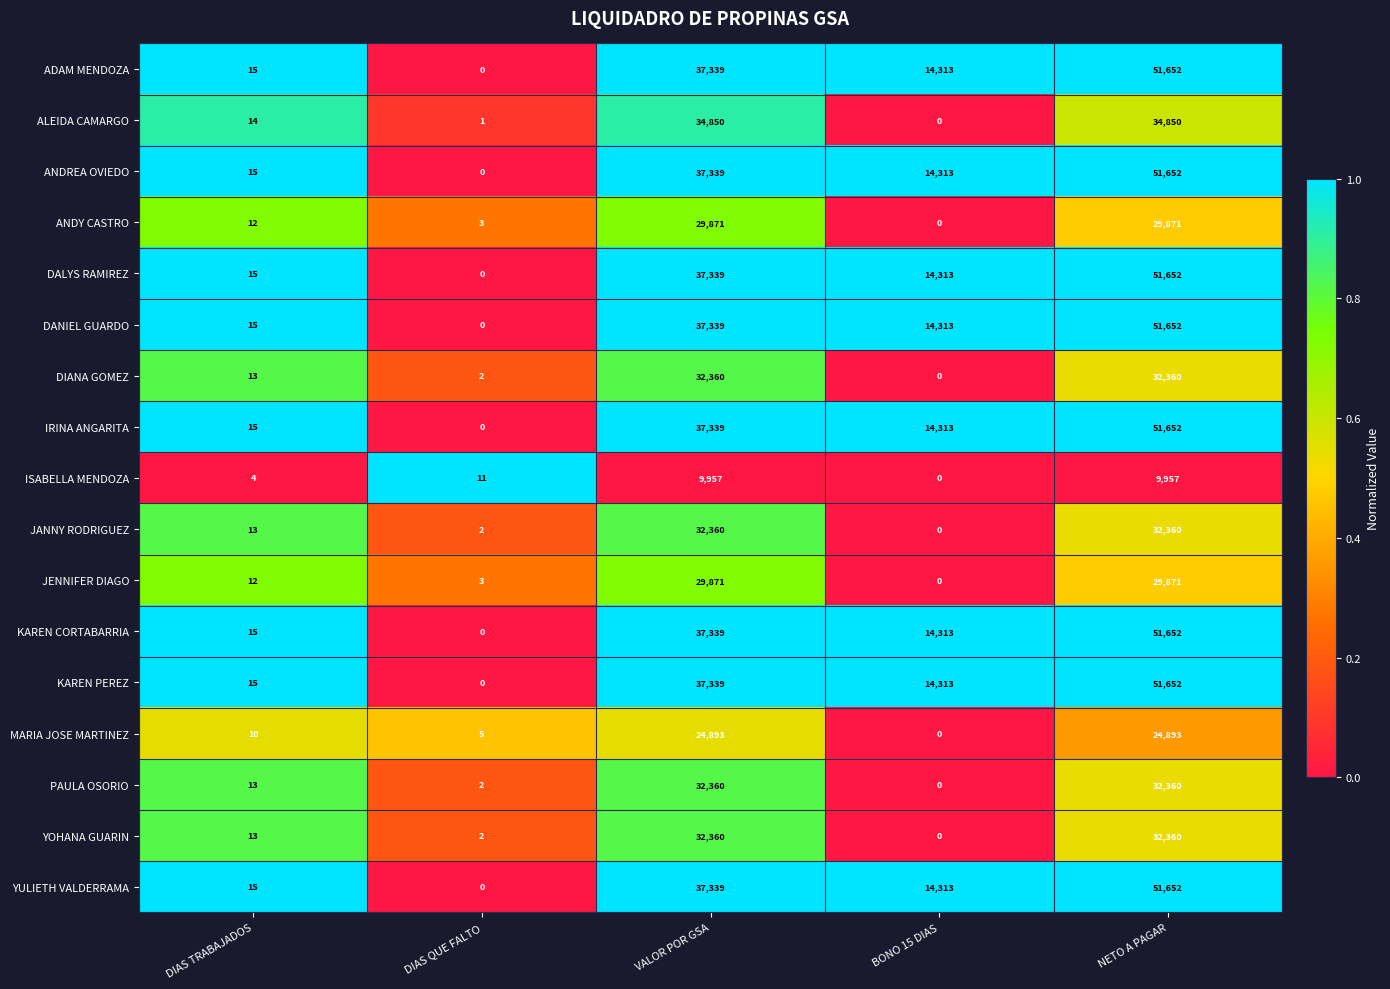

What is the spread (max minus min) of values at DIAS TRABAJADOS?

11